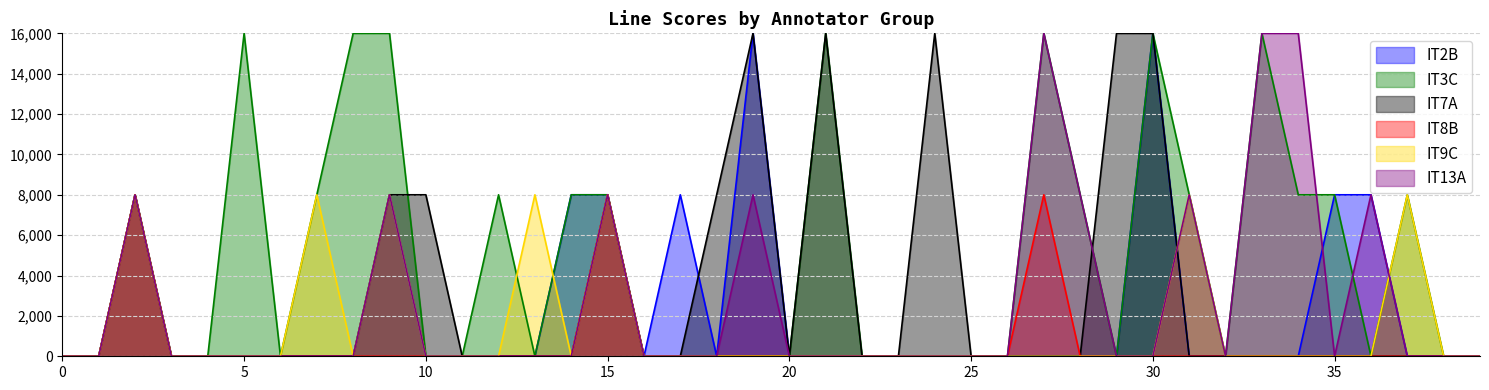

How many series are shown in this chart?

6